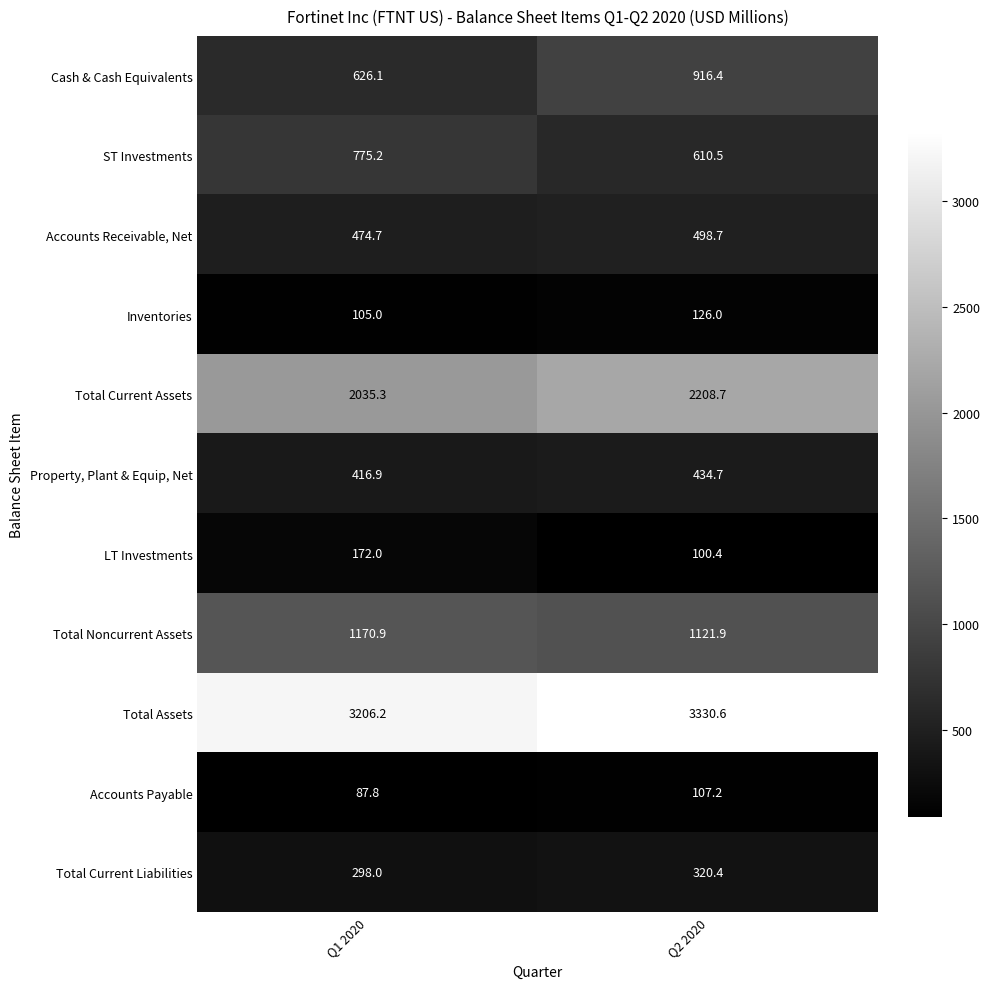

Which category has the lowest value across all series?

Q1 2020